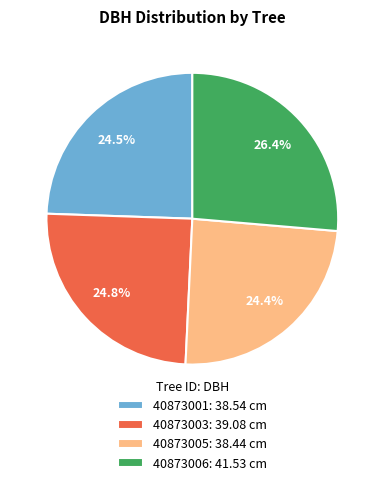

Count the number of slices in the pie.

4